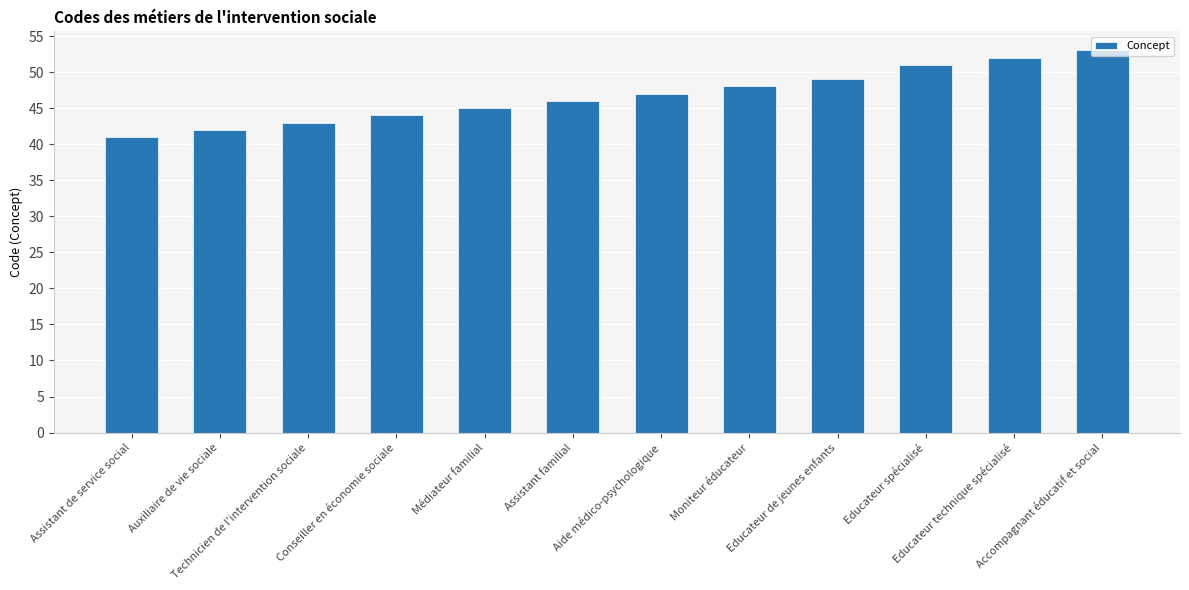

The chart shows a value of 18 at Educateur technique spécialisé. True or false?

False